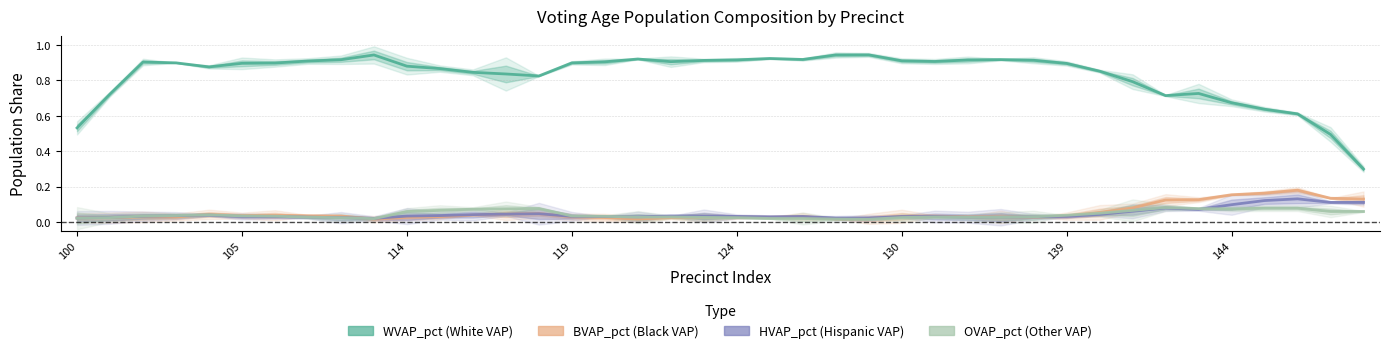

Which series has the largest total across all categories?

WVAP_pct